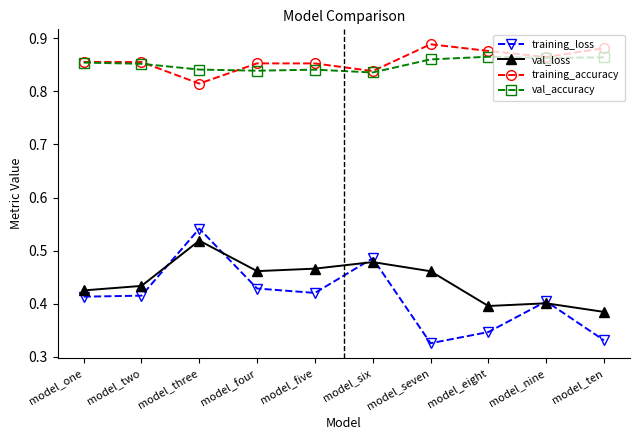

What is the sum of all val_loss values?

4.4